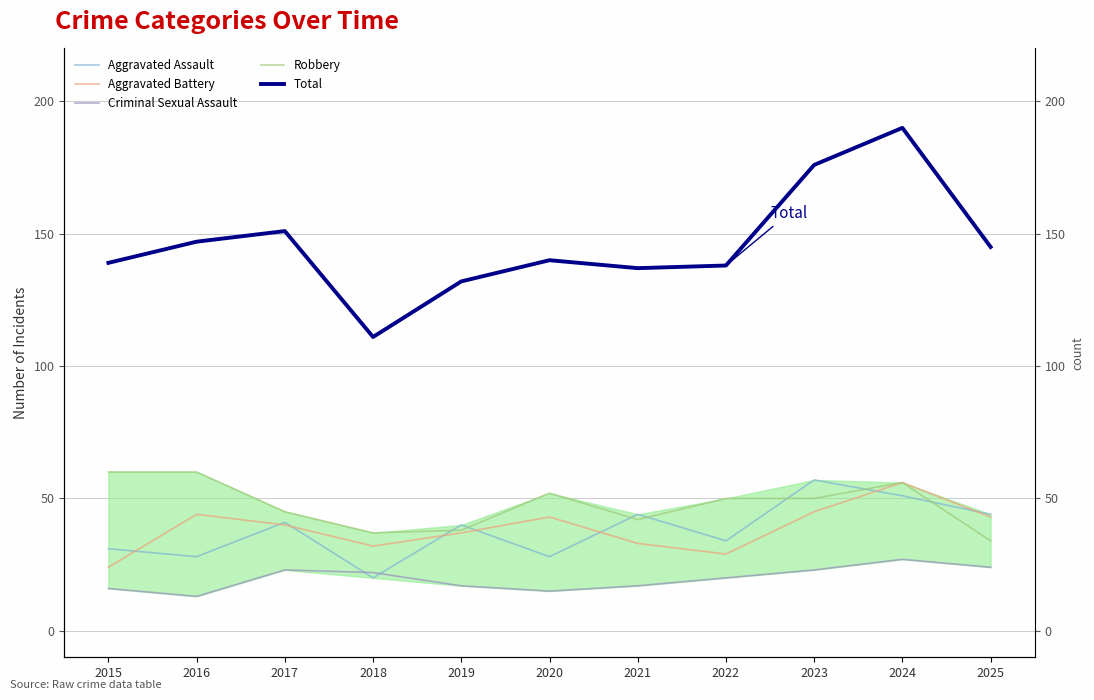

True or false: Aggravated Assault has more than 1 points higher than both neighbors.

True